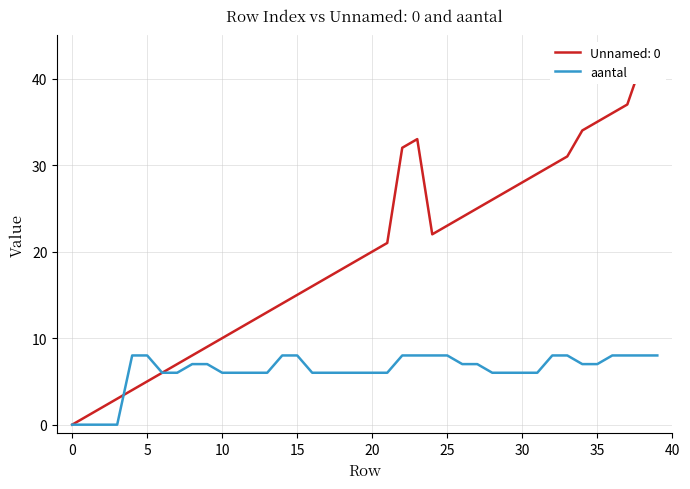

Is it true that aantal equals -5 at 0?

False